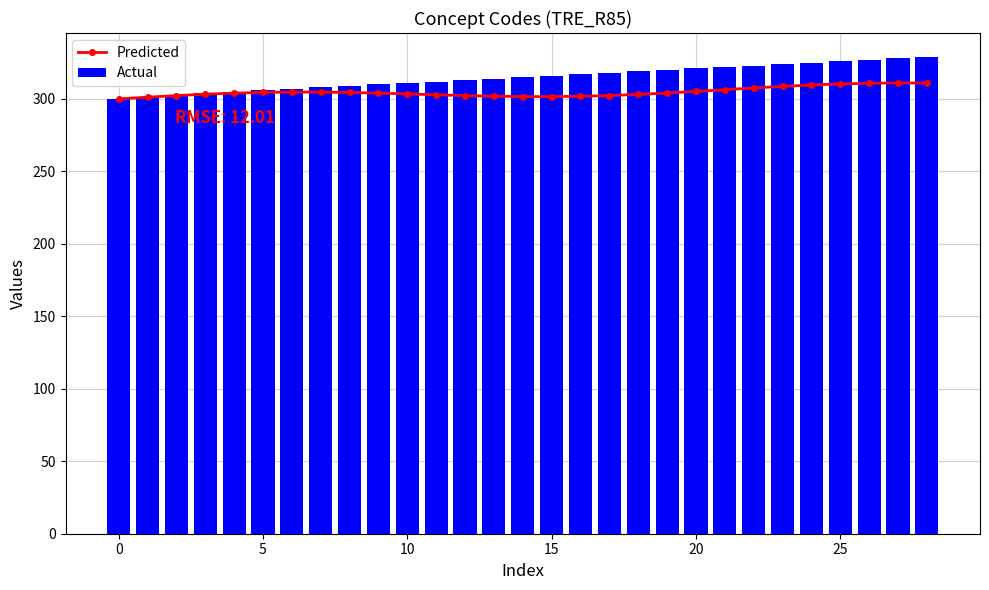

At which label is Predicted closest to 305?

20